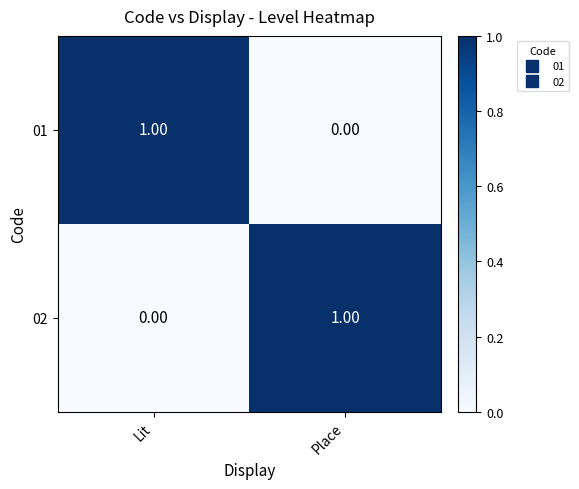

List the labels in order of 02 value, smallest first.

Lit, Place